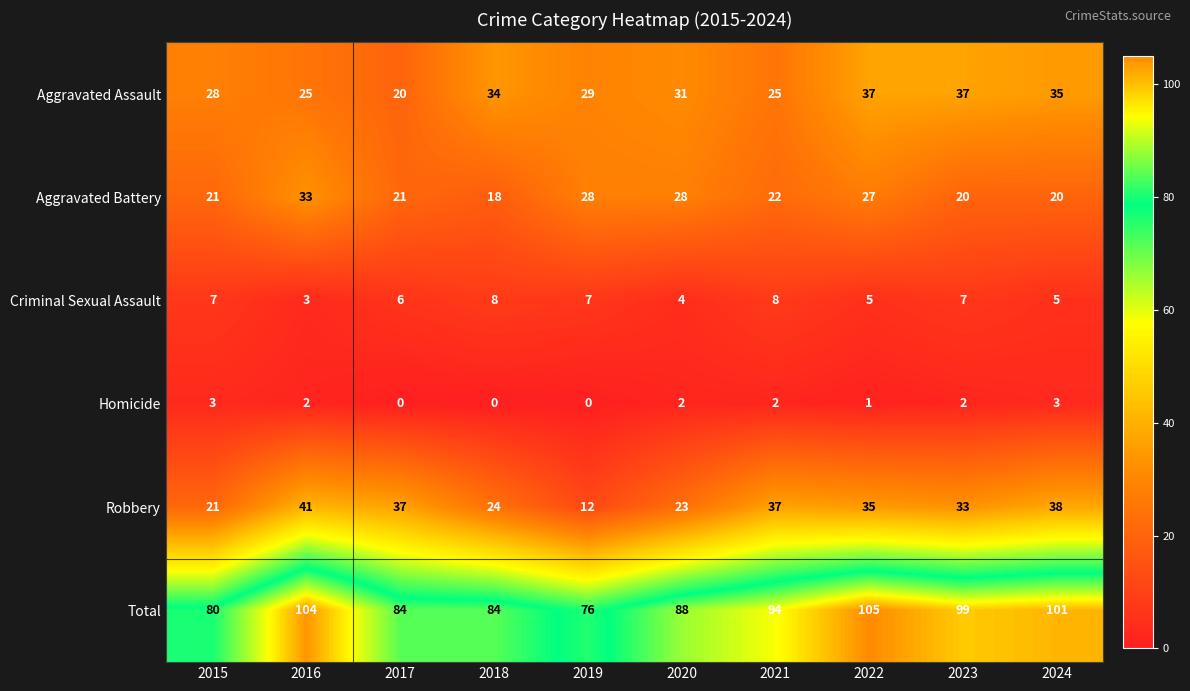

What is the difference between the highest and lowest values at 2021?

92